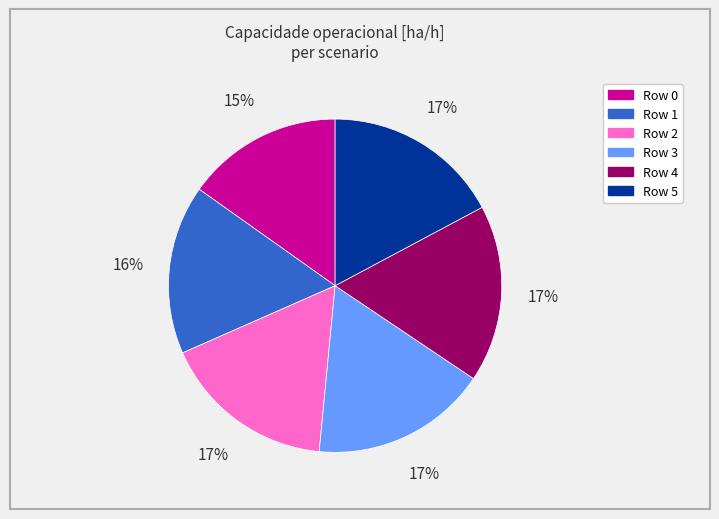

Count the number of slices in the pie.

6